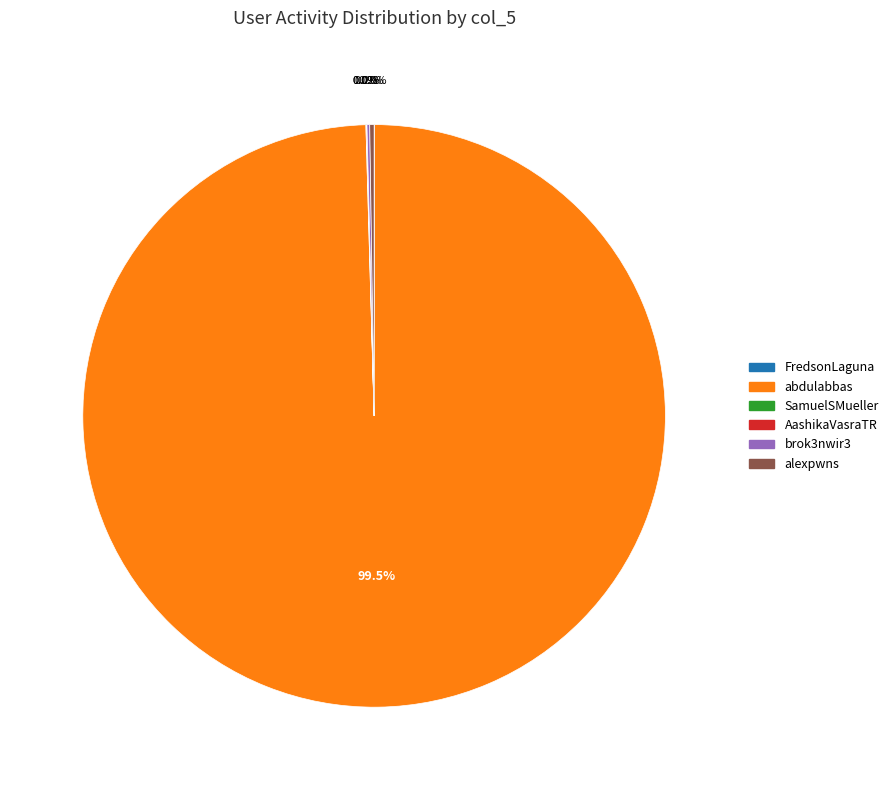

Does any single category account for the majority?

Yes